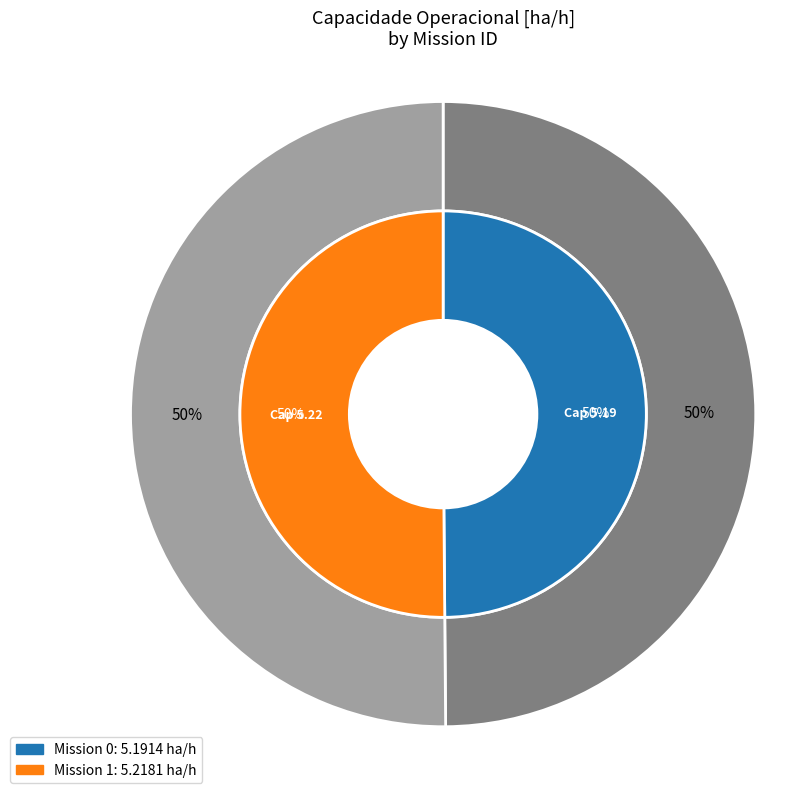

Which slice is the largest?

1